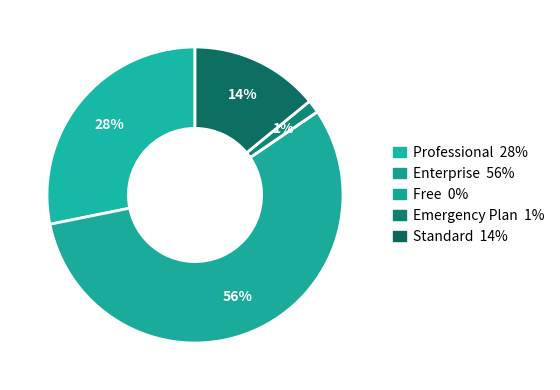

Which category has the smallest portion of the pie?

Free